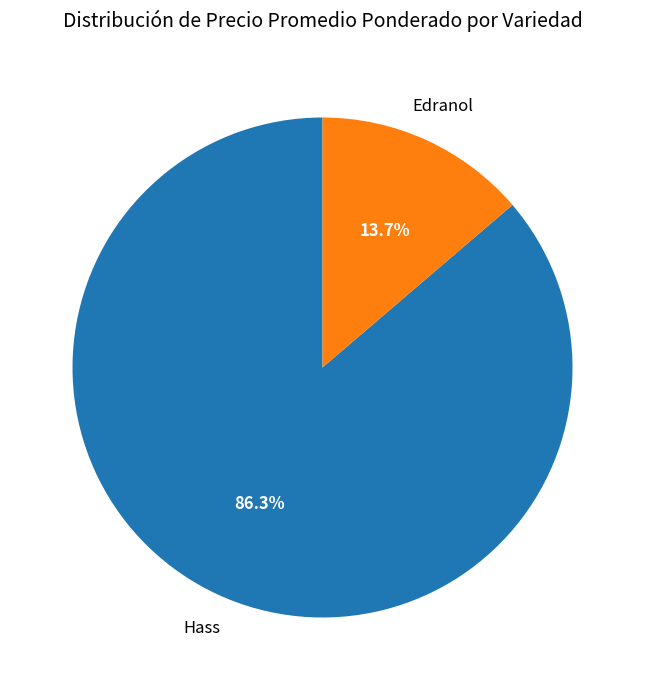

Which category has the biggest portion of the pie?

Hass